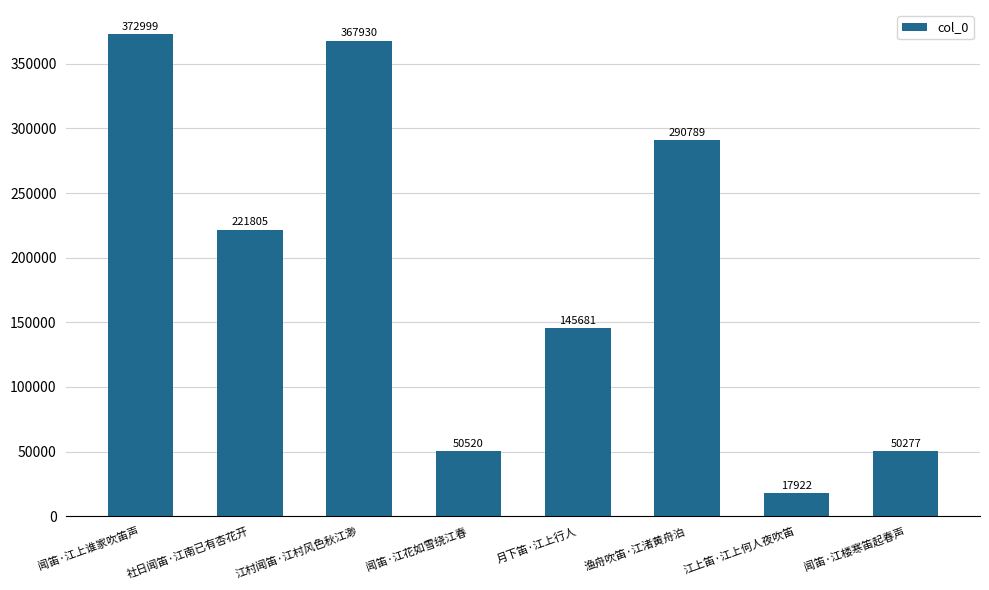

How many bars are there in total?

8